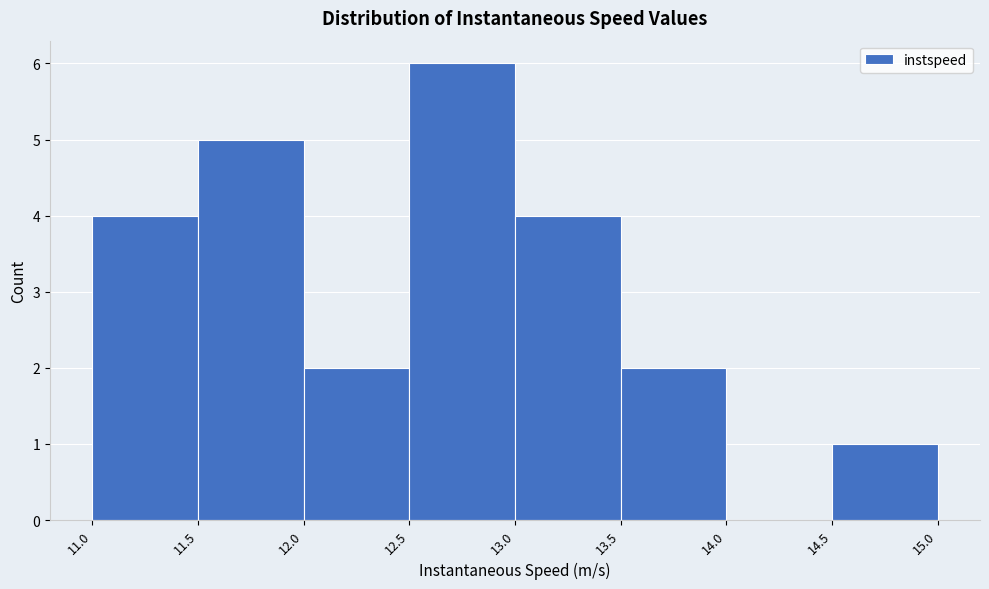

Reading left to right, transcribe this chart: for each bar, give the range it covers on the x-axis and its height. The values are not printed on the chart, so give them approximately, as read against the axis.

11.0 to 11.5: 4
11.5 to 12.0: 5
12.0 to 12.5: 2
12.5 to 13.0: 6
13.0 to 13.5: 4
13.5 to 14.0: 2
14.0 to 14.5: 0
14.5 to 15.0: 1